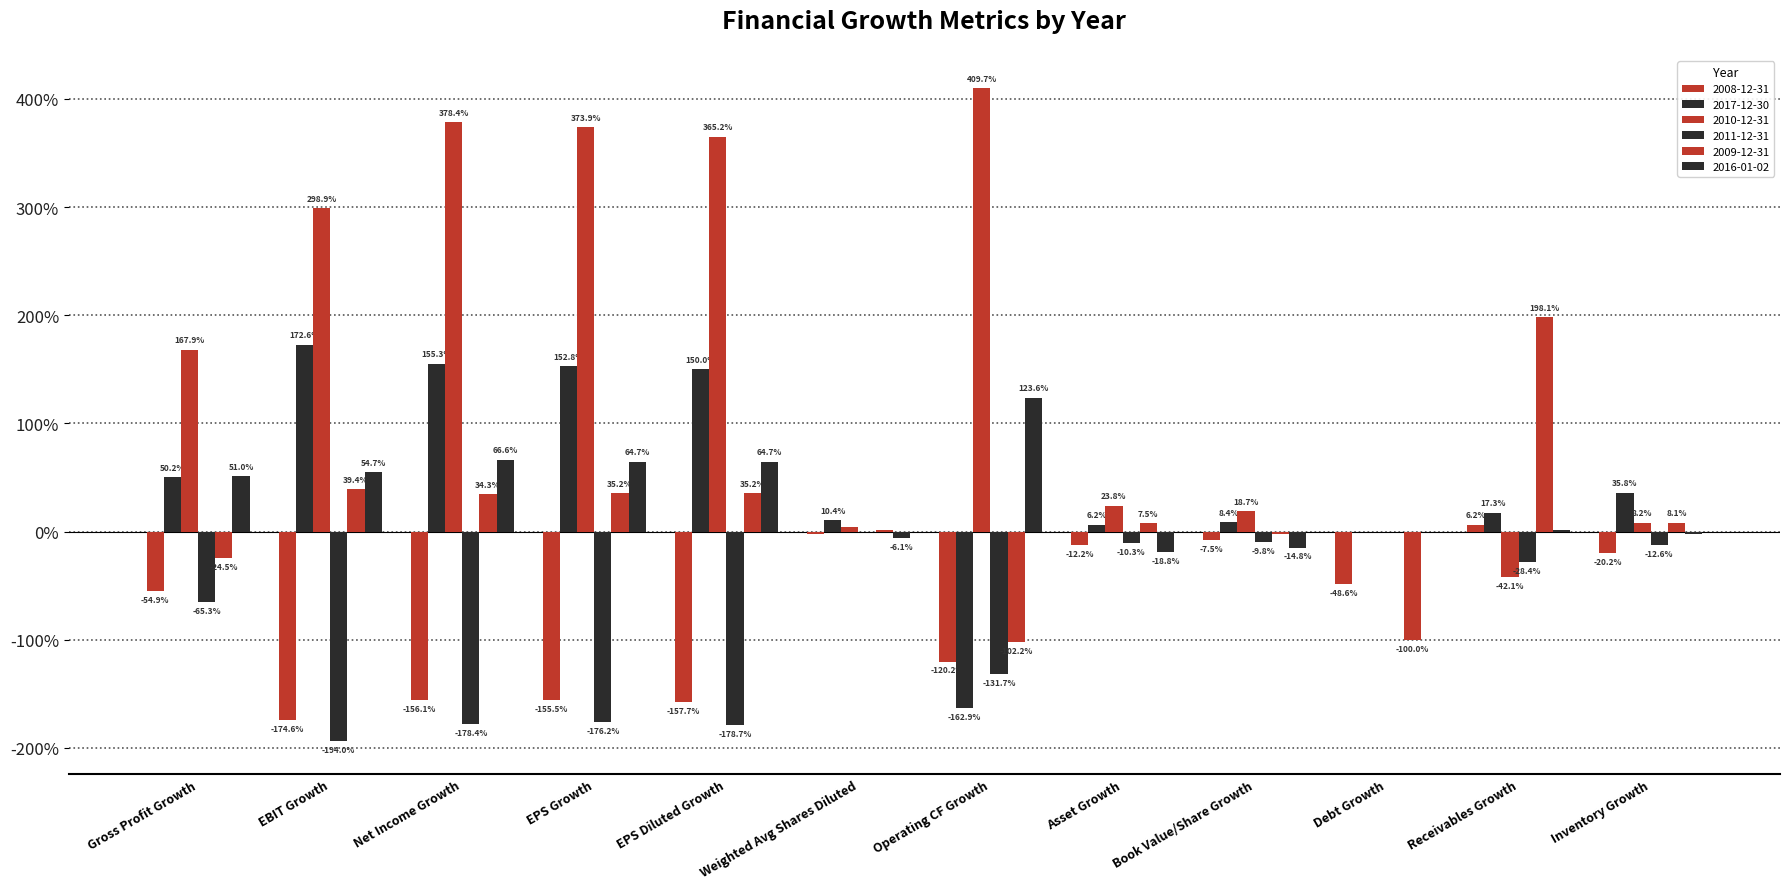

How many data points does each series have?

12